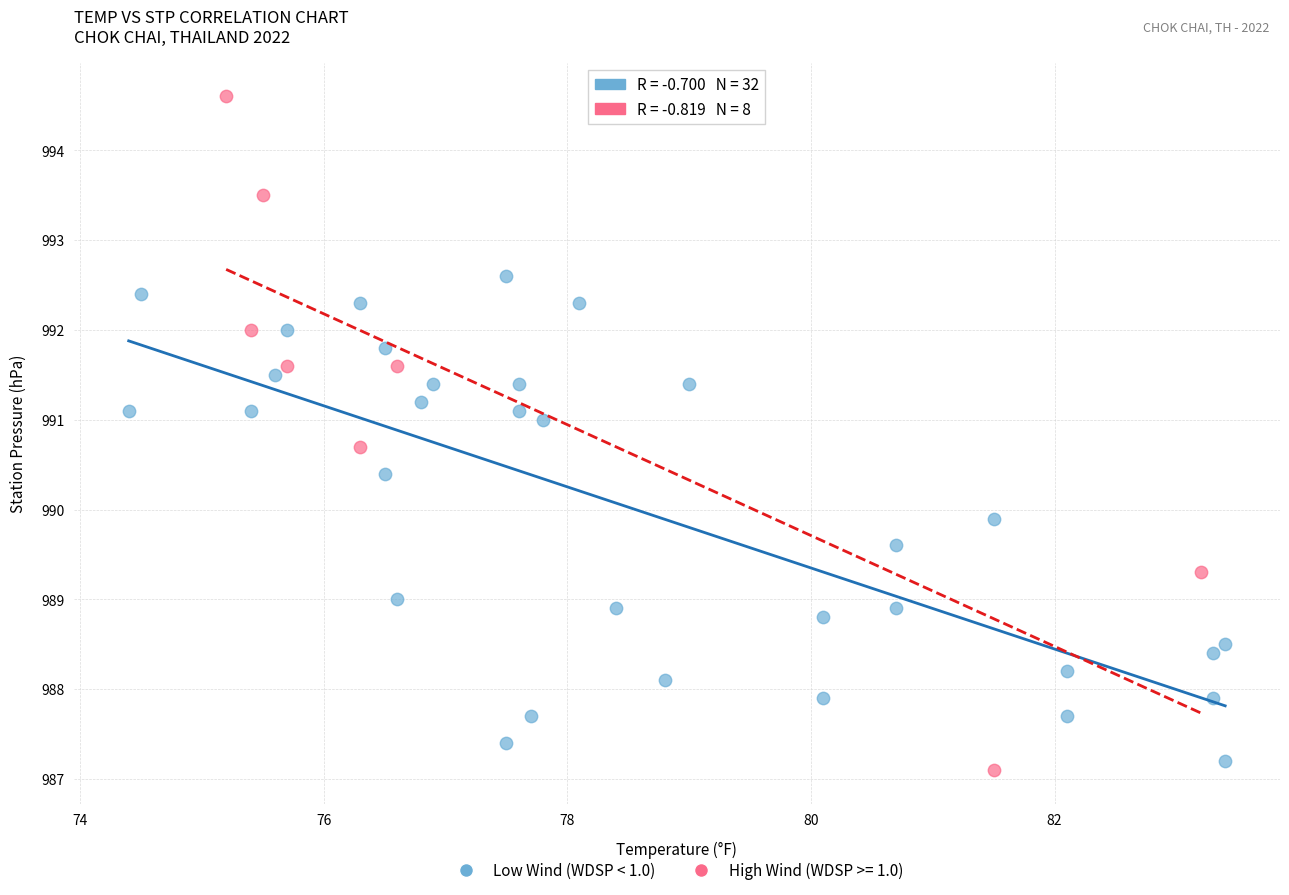

Which series has the largest Y range (max minus min)?

High Wind (WDSP >= 1.0)